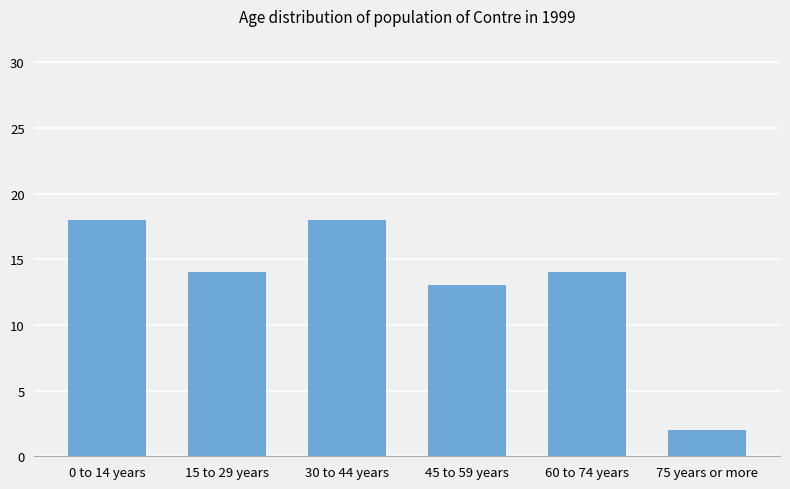

Reading right to left, transcribe all the data shown in this chart.

2	14	13	18	14	18